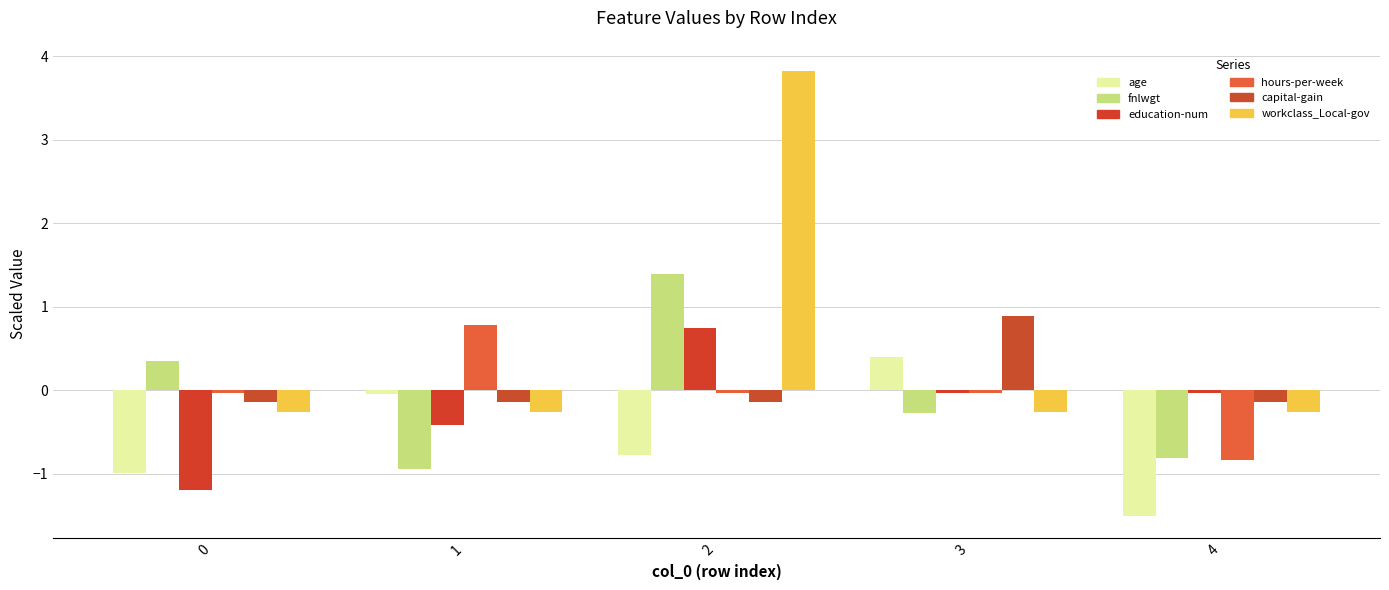

Reading left to right, transcribe all the data shown in this chart.

age: 0=-1.0	1=-0.0	2=-0.8	3=0.4	4=-1.5
fnlwgt: 0=0.4	1=-0.9	2=1.4	3=-0.3	4=-0.8
education-num: 0=-1.2	1=-0.4	2=0.7	3=-0.0	4=-0.0
hours-per-week: 0=-0.0	1=0.8	2=-0.0	3=-0.0	4=-0.8
capital-gain: 0=-0.1	1=-0.1	2=-0.1	3=0.9	4=-0.1
workclass_Local-gov: 0=-0.3	1=-0.3	2=3.8	3=-0.3	4=-0.3